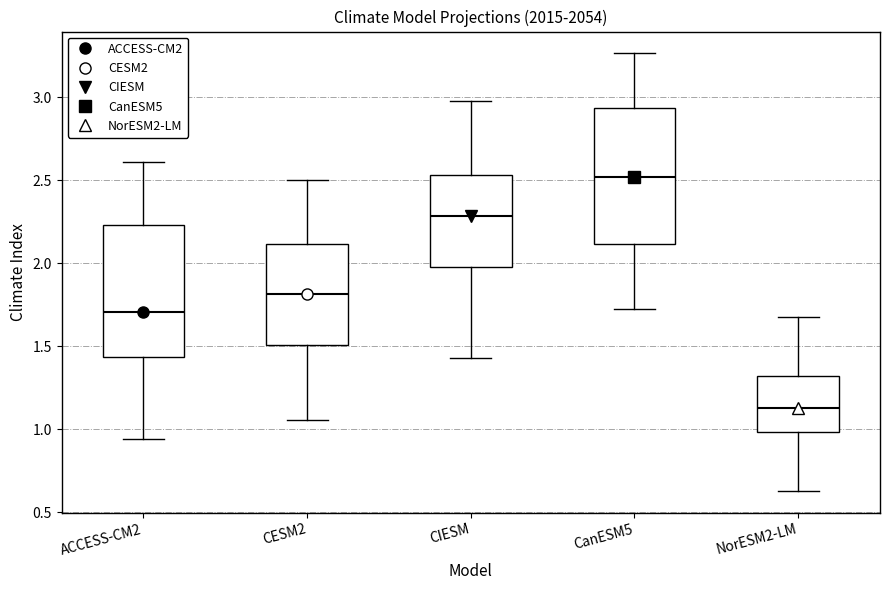

Which box has the lowest median line?

NorESM2-LM